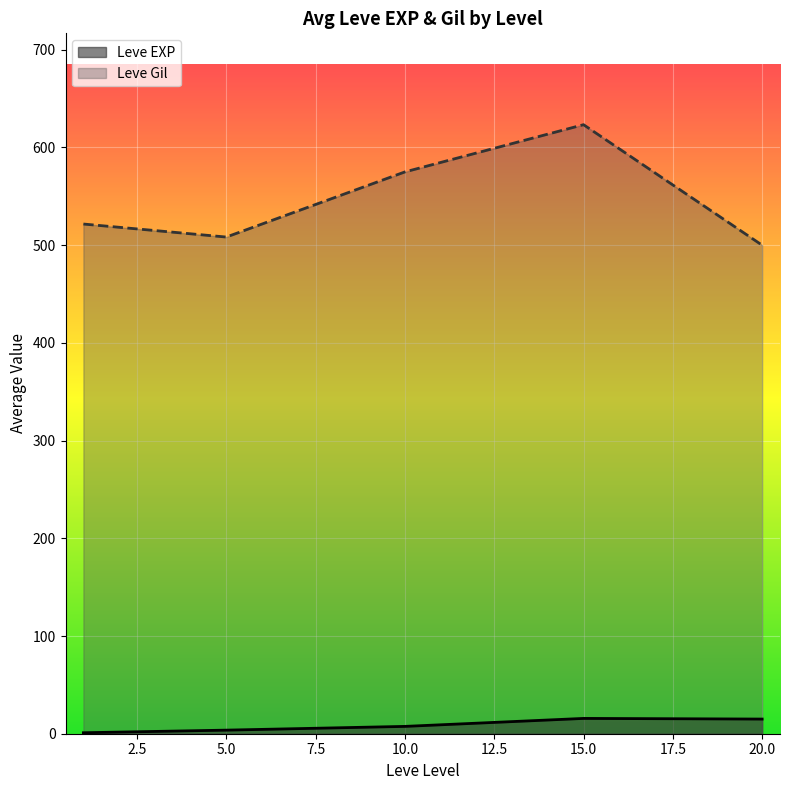

Which has a higher value, 10 or 15?

15